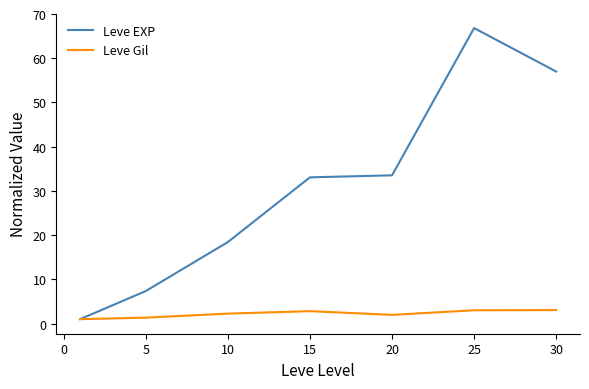

What is the maximum value for Leve EXP?

66.8